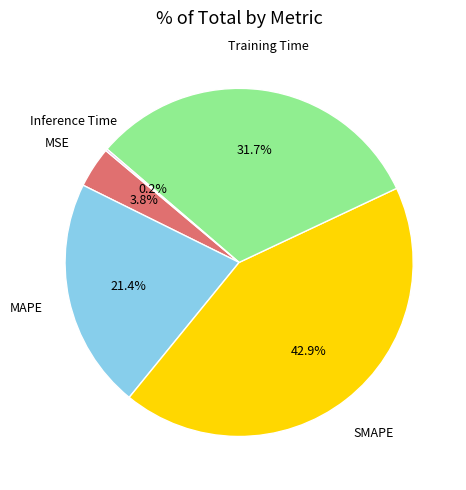

Combined, do SMAPE and MSE account for over 50%?

No